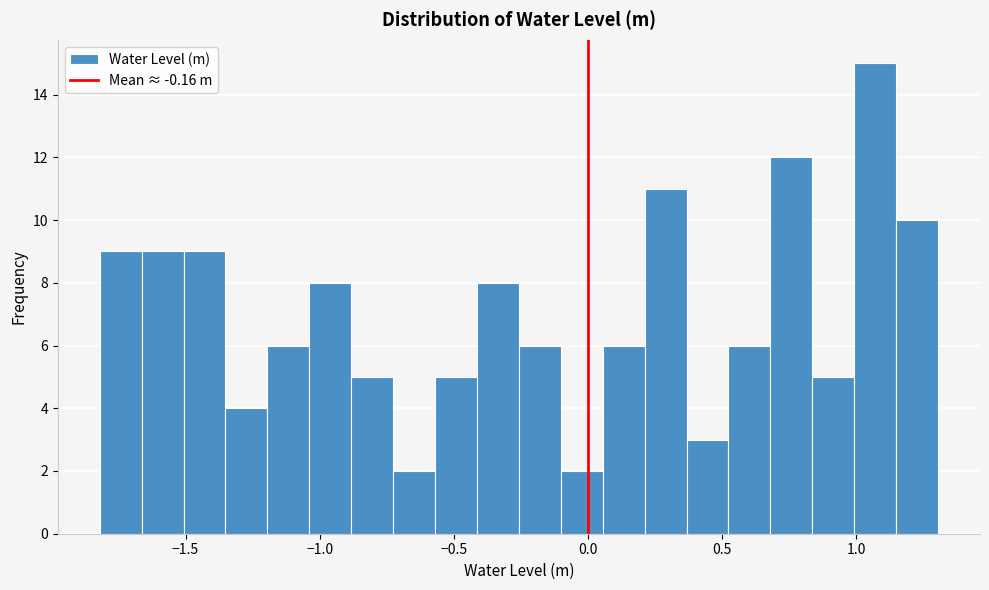

Read against the x-axis, roughly where is the centre of the tallest bar?

1.05